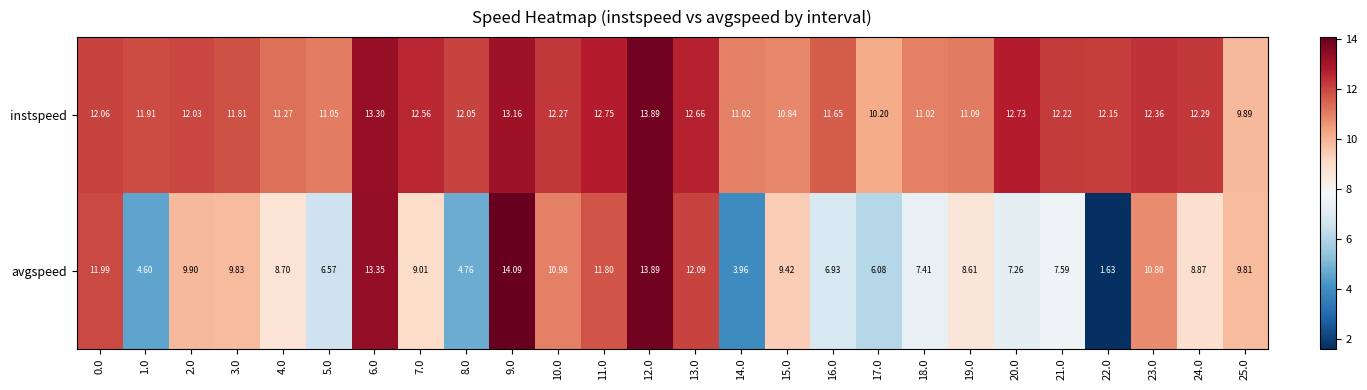

What is the maximum value shown in the chart?

14.1